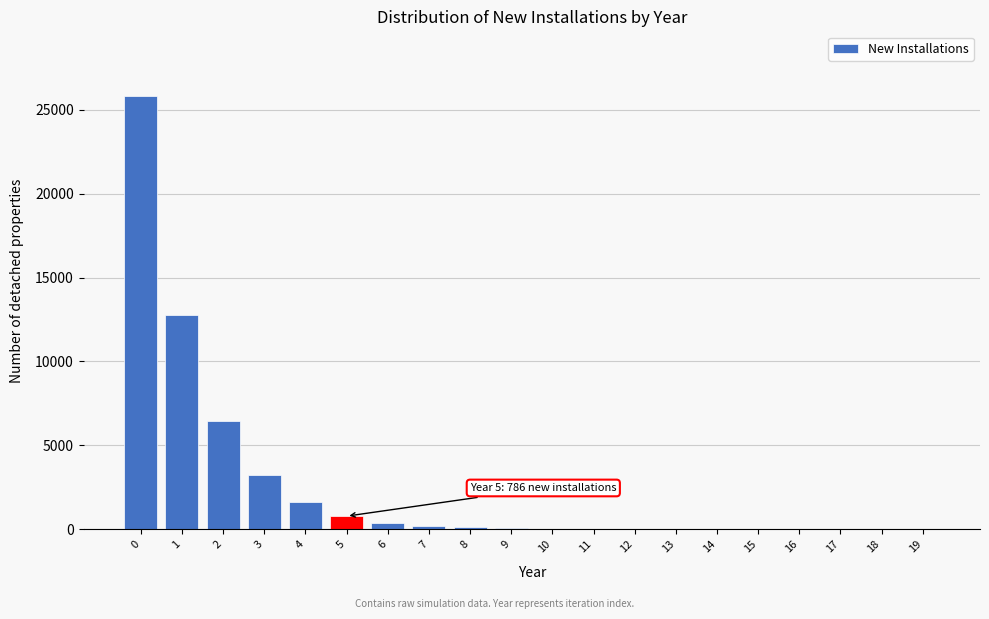

The value at 3 is 4357. True or false?

False